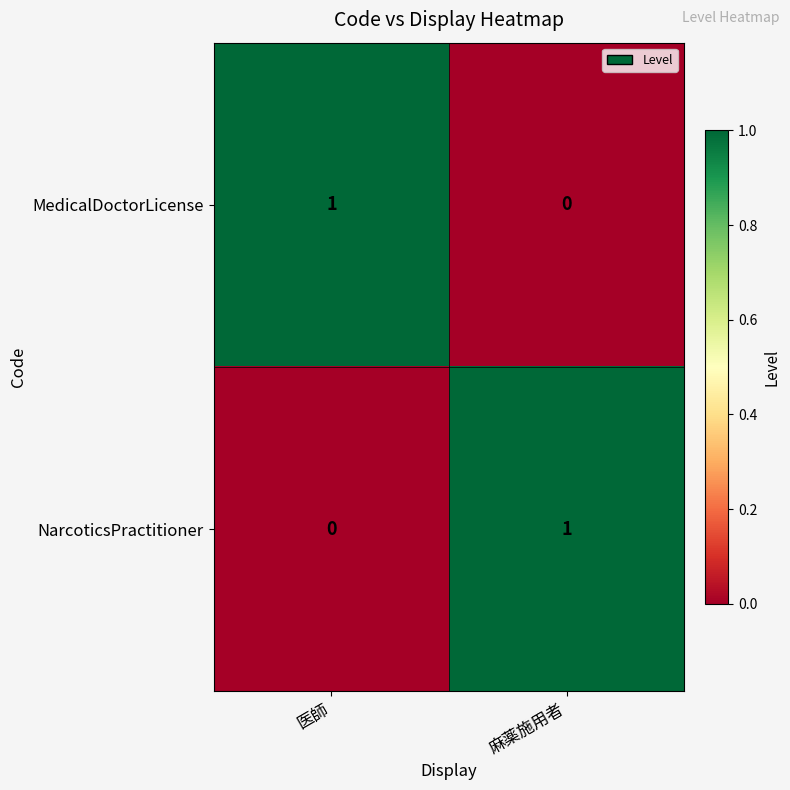

Reading left to right, transcribe all the data shown in this chart.

MedicalDoctorLicense: 医師=1	麻薬施用者=0
NarcoticsPractitioner: 医師=0	麻薬施用者=1